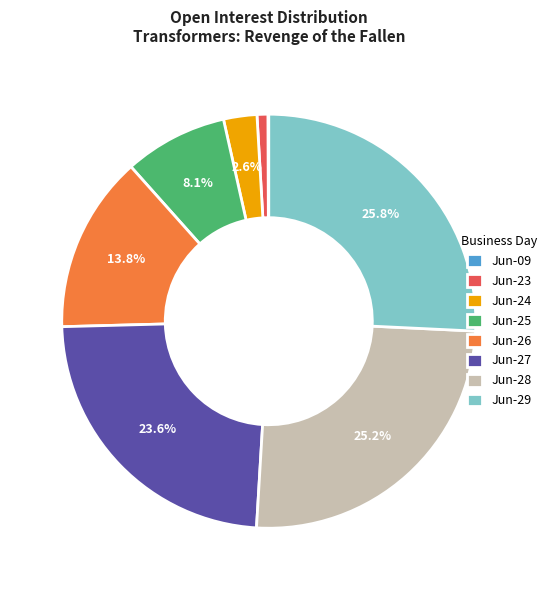

Combined, do Jun-29 and Jun-25 account for over 50%?

No